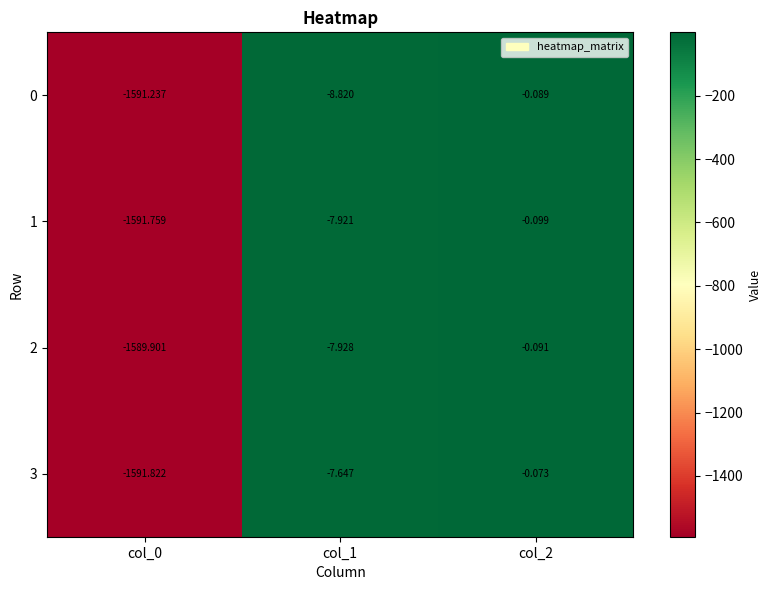

Is the value of 3 at col_1 greater than the value of 2 at col_1?

Yes